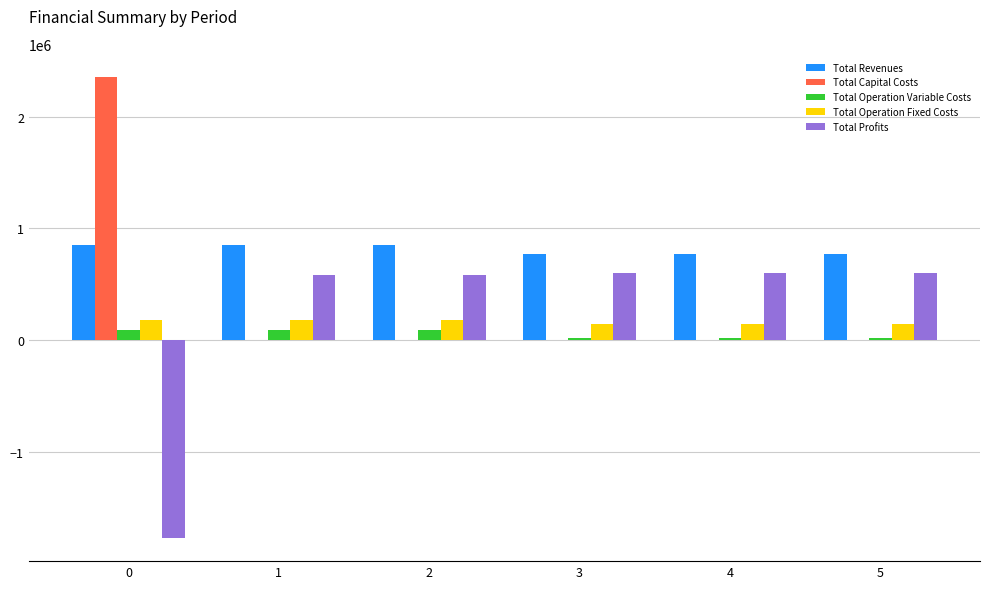

The value of Total Profits at 0 is -2873061.7. True or false?

False